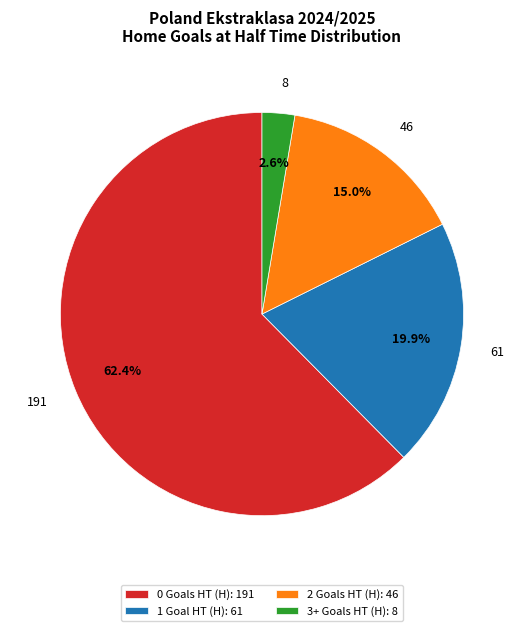

What percentage do 191 and 46 together represent?

77.5%